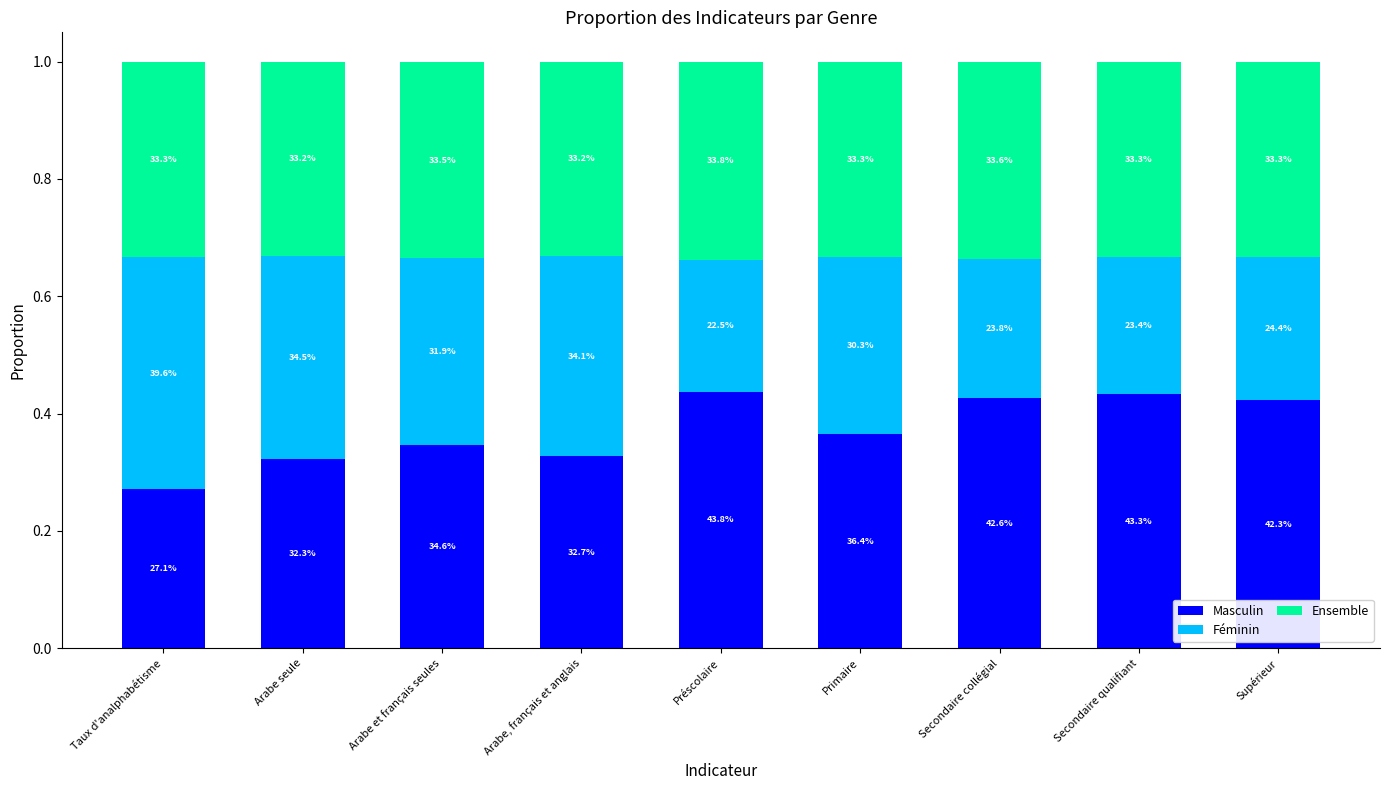

At which label is Masculin closest to 0?

Taux d'analphabétisme